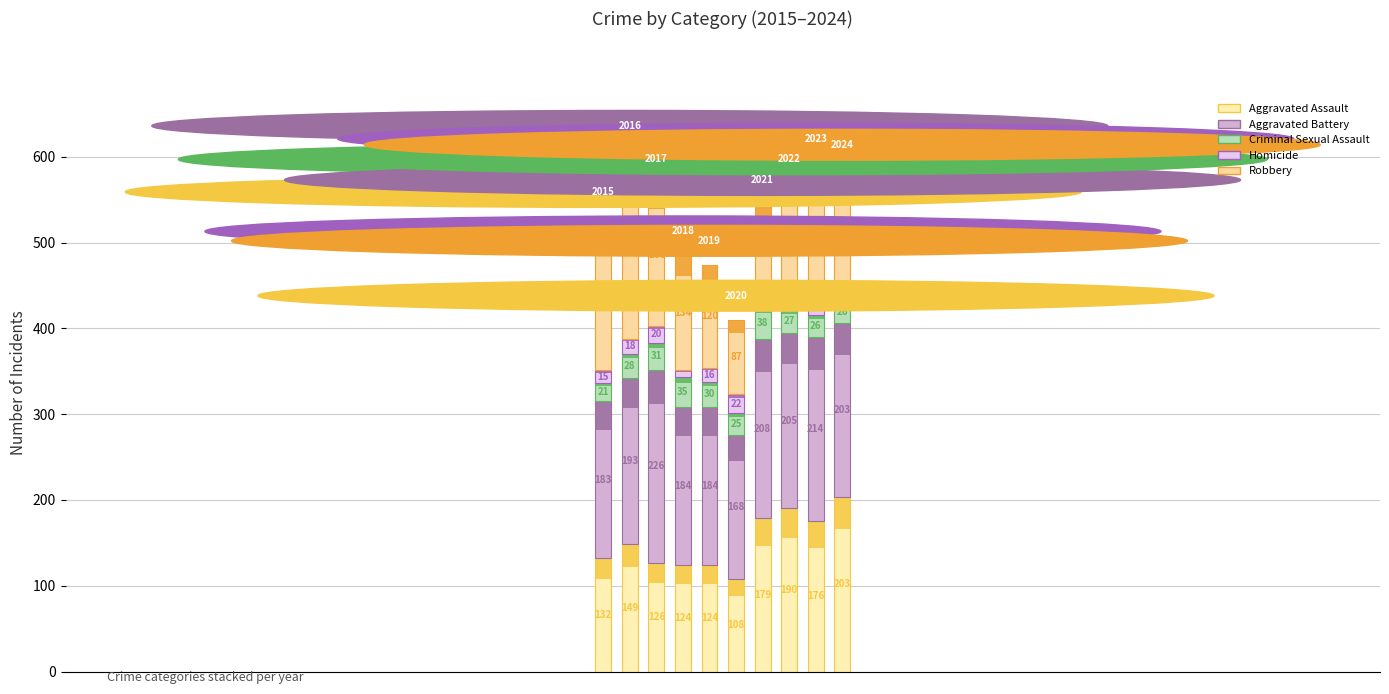

At 7, list the series in order from largest to smallest.

Aggravated Battery, Aggravated Assault, Robbery, Criminal Sexual Assault, Homicide